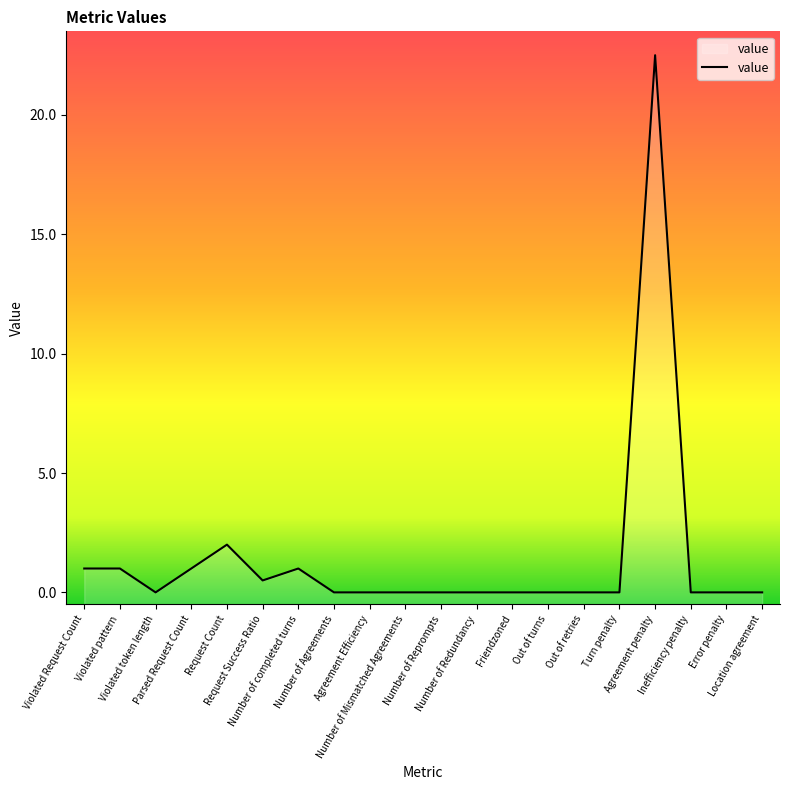

Reading right to left, list all the values displayed in this chart.

Location agreement=0.0	Error penalty=0.0	Inefficiency penalty=0.0	Agreement penalty=22.5	Turn penalty=0.0	Out of retries=0.0	Out of turns=0.0	Friendzoned=0.0	Number of Redundancy=0.0	Number of Reprompts=0.0	Number of Mismatched Agreements=0.0	Agreement Efficiency=0.0	Number of Agreements=0.0	Number of completed turns=1.0	Request Success Ratio=0.5	Request Count=2.0	Parsed Request Count=1.0	Violated token length=0.0	Violated pattern=1.0	Violated Request Count=1.0